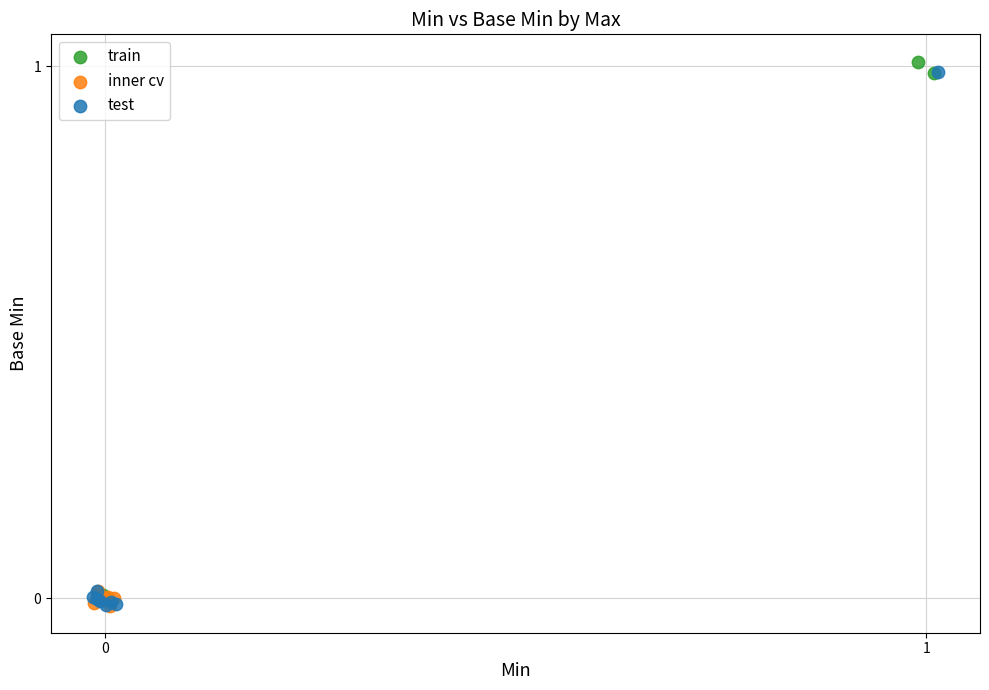

What are all the series names shown in the legend?

train, inner cv, test